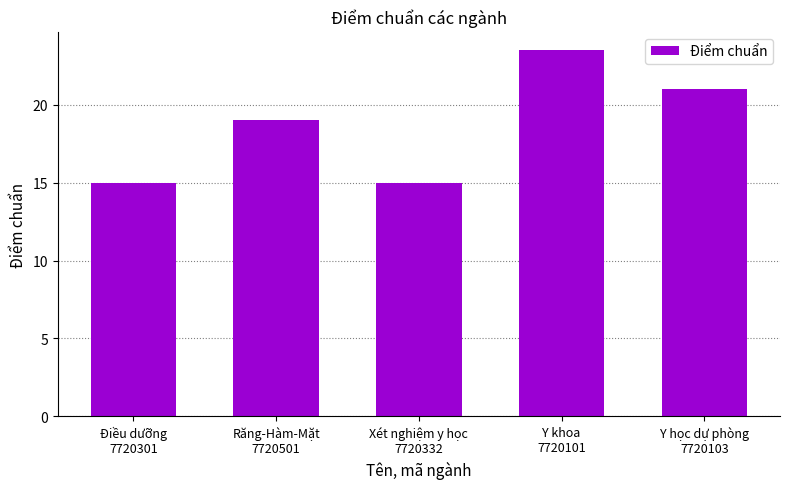

What is the label of the 3rd bar from the right?

Xét nghiệm y học
7720332